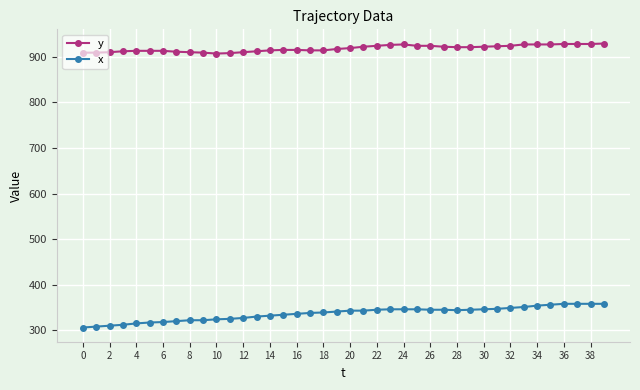

True or false: y and x cross at least once.

False